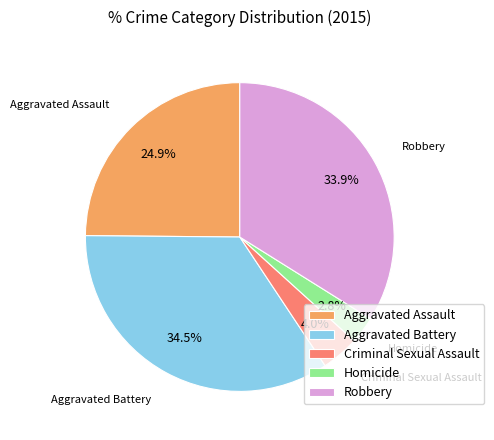

How much of the chart is everything except Aggravated Battery?

65.5%